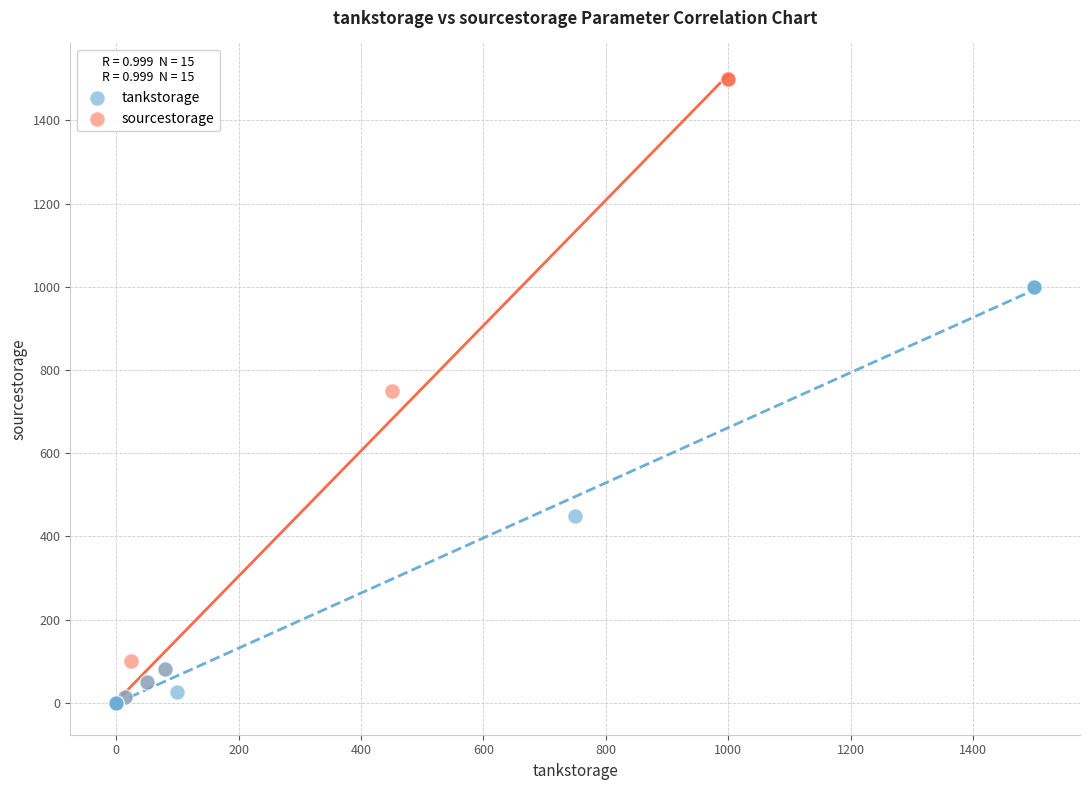

What are all the series names shown in the legend?

tankstorage, sourcestorage